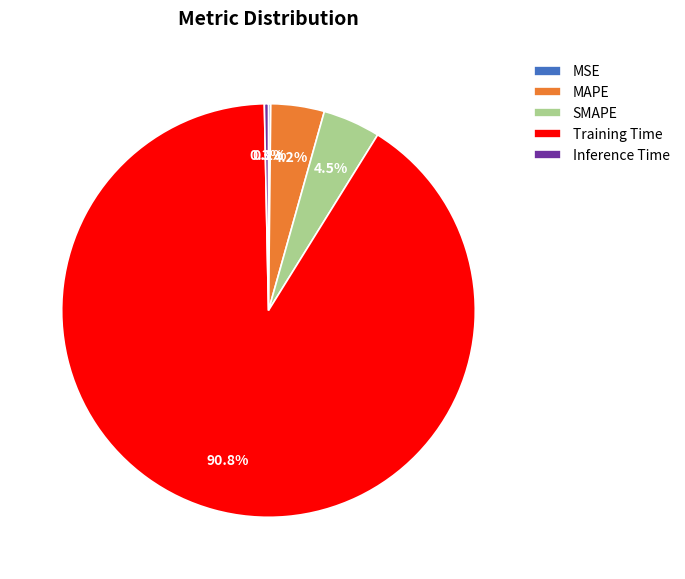

Does Training Time account for over 50% of the chart?

Yes